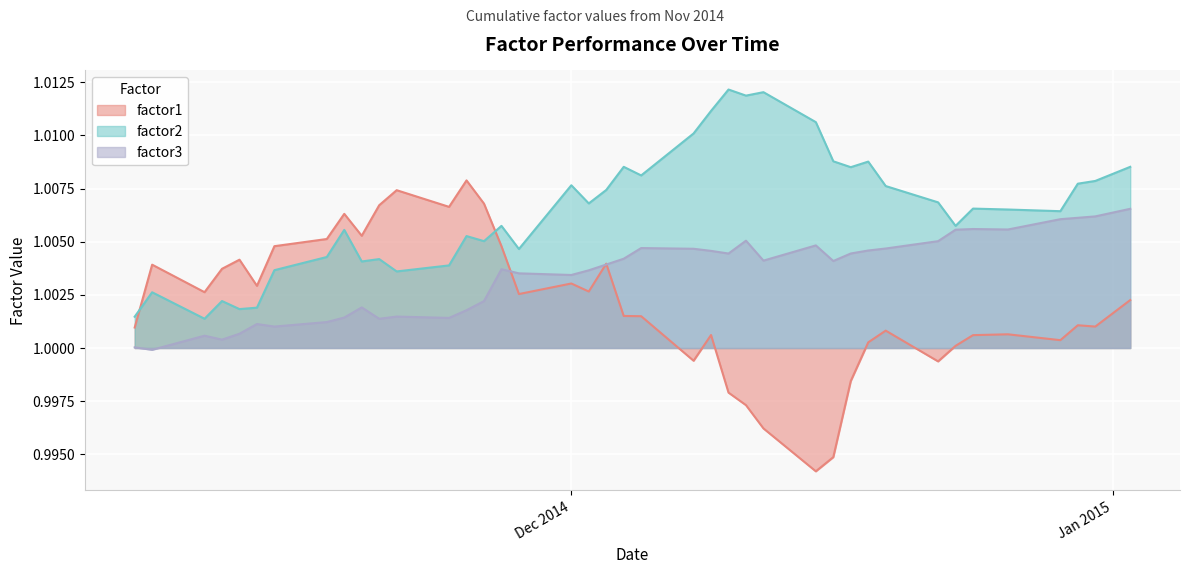

After their last crossing, which series has the higher values: factor2 or factor1?

factor2